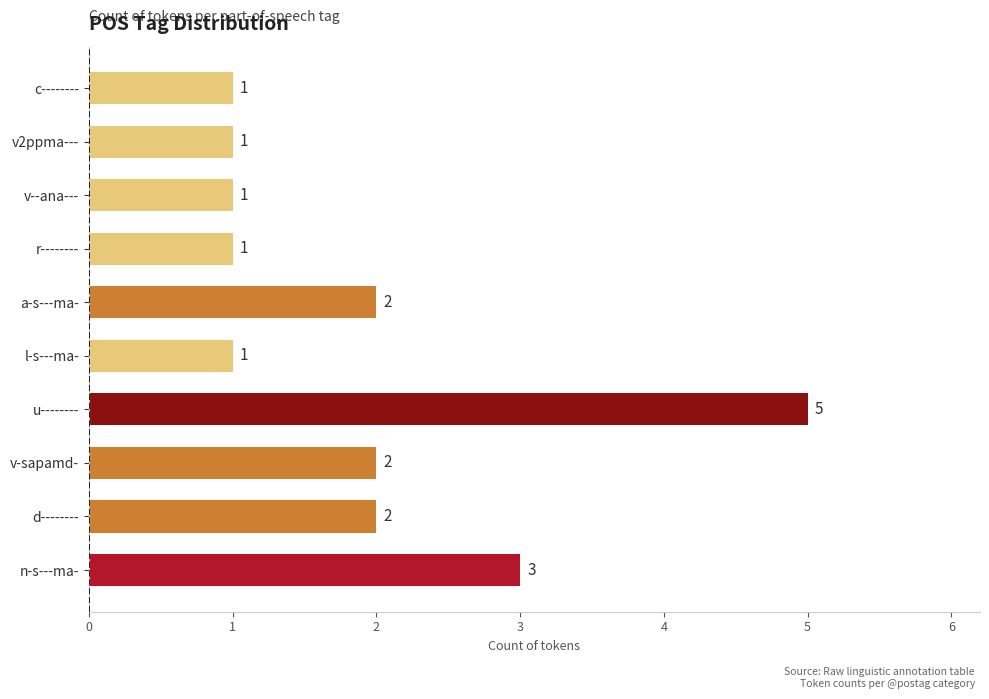

The chart shows a value of 2 at v-sapamd-. True or false?

True